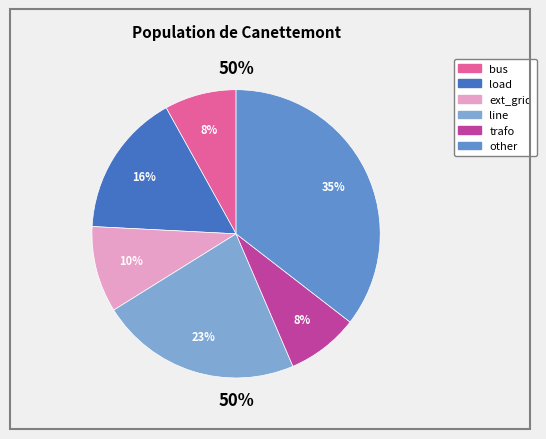

To the nearest percent, what percentage of the pie is other?

35%